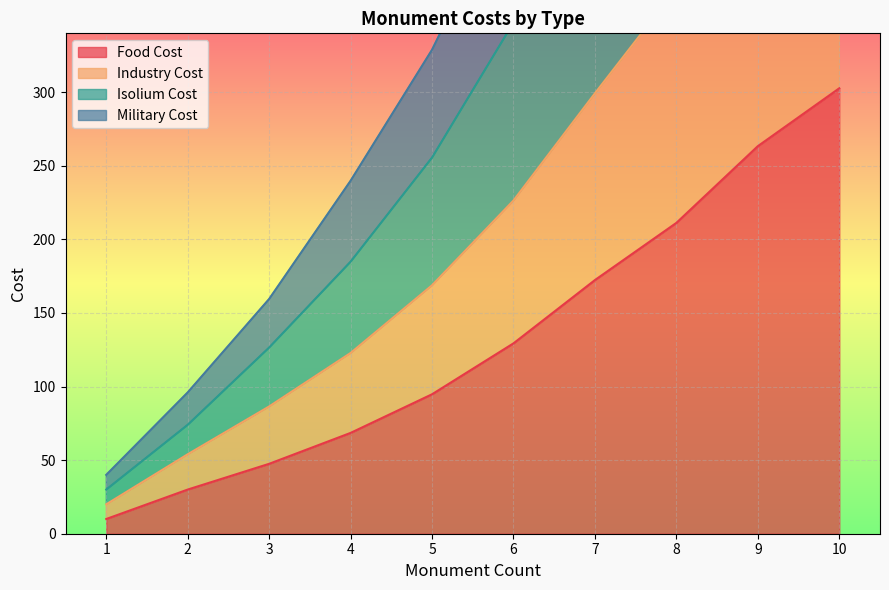

Does the chart display data point markers on the line(s)?

No